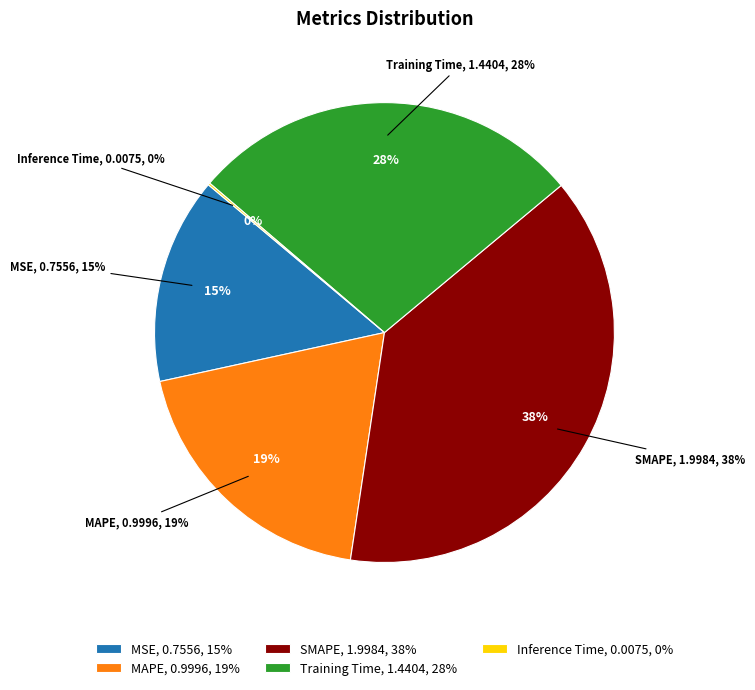

Count the number of slices in the pie.

5